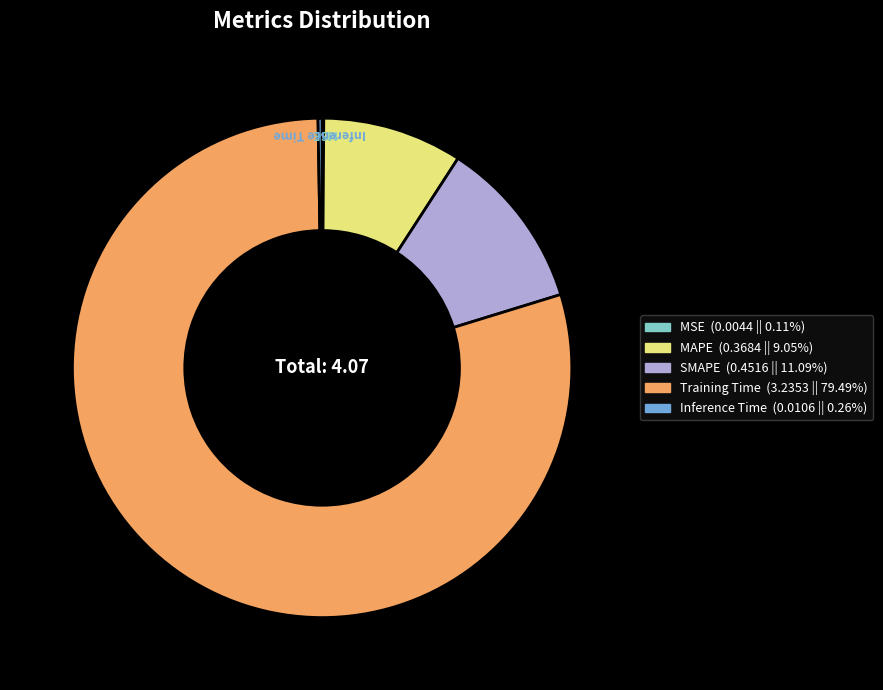

What is the majority slice?

Training Time